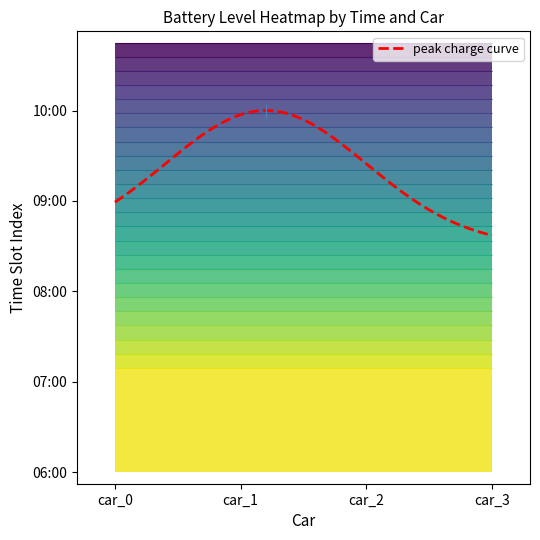

At which label is car_0 closest to 22?

12